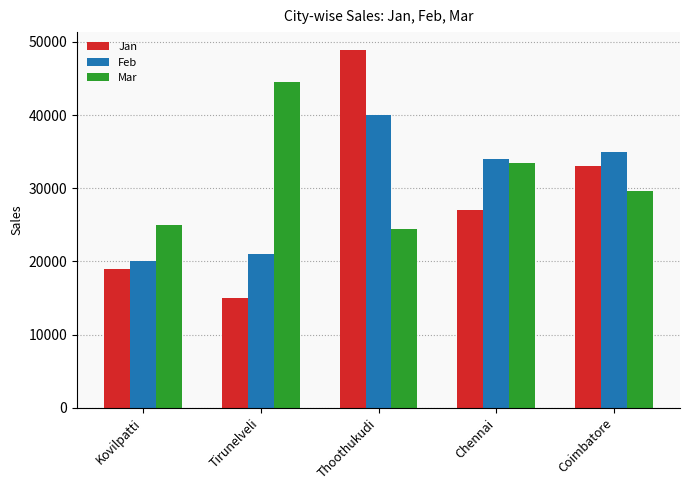

What is the label of the 3rd bar from the right?

Thoothukudi